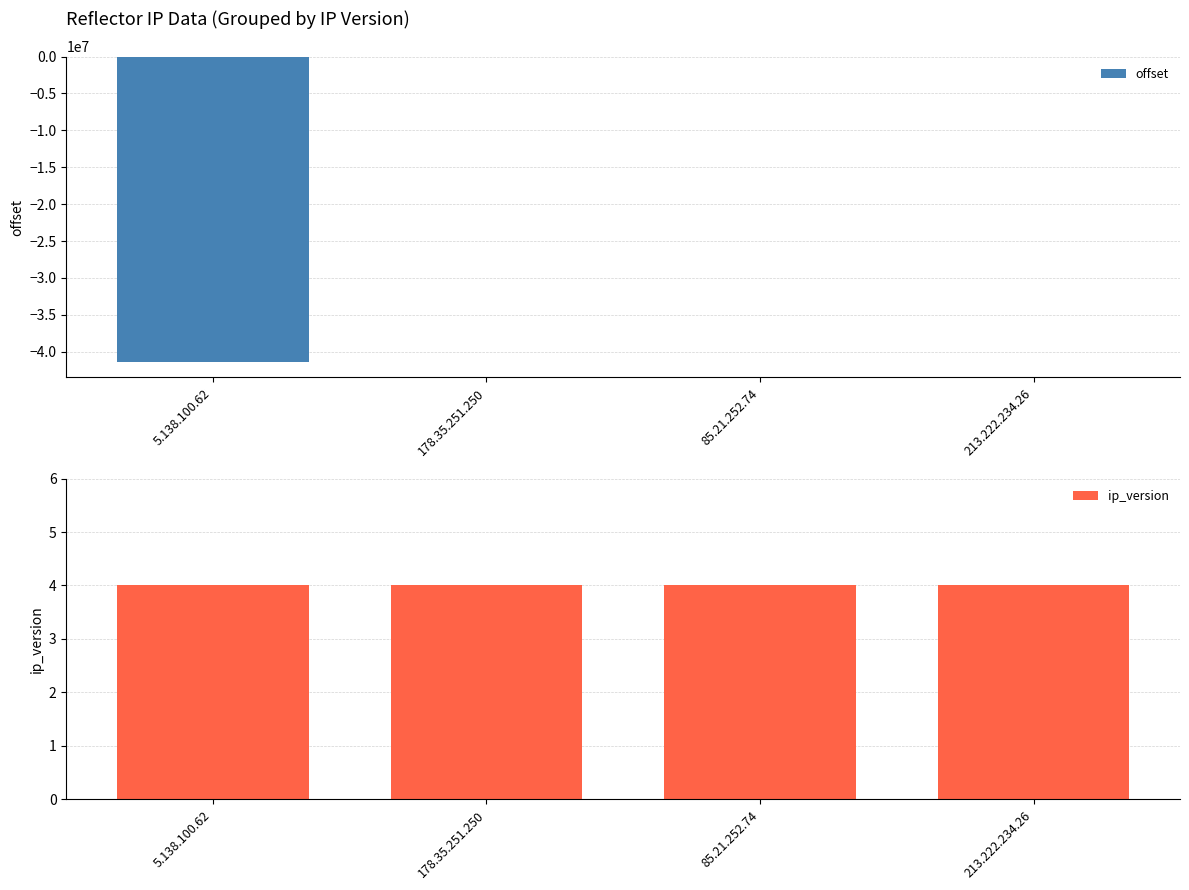

Which series has the widest spread of values?

offset